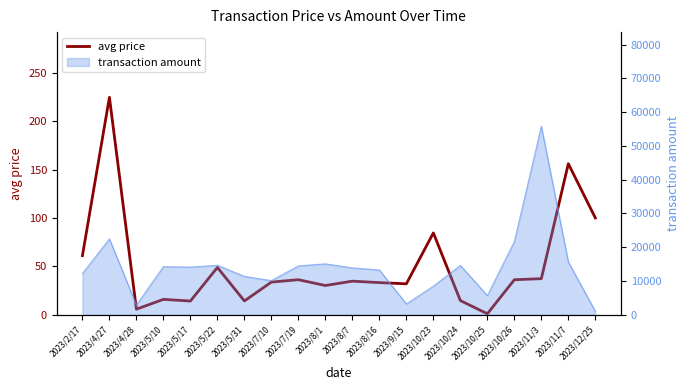

What is the label of the 3rd point from the left?

2023/4/28